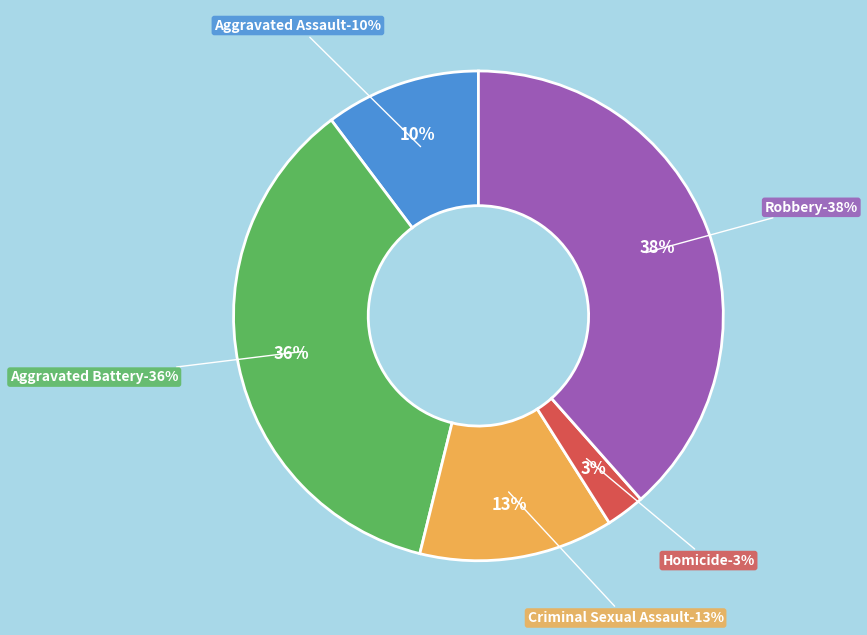

Rank the categories by value from highest to lowest.

Robbery, Aggravated Battery, Criminal Sexual Assault, Aggravated Assault, Homicide